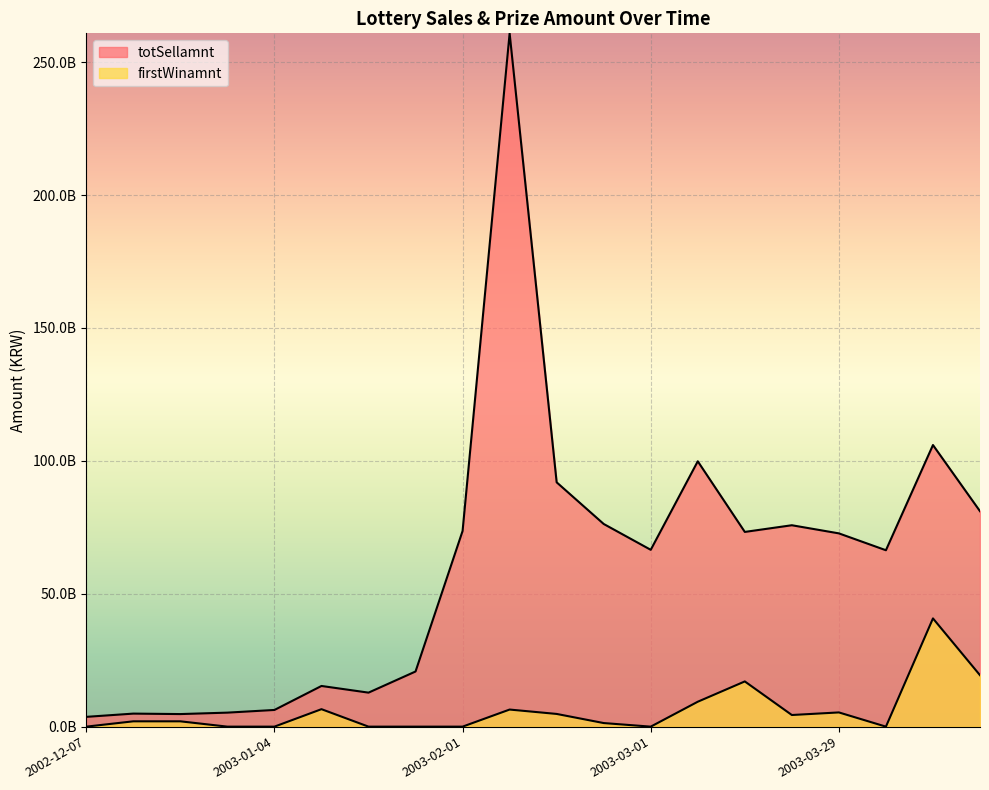

Which has a higher value, 2003-04-19 or 2002-12-14?

2003-04-19